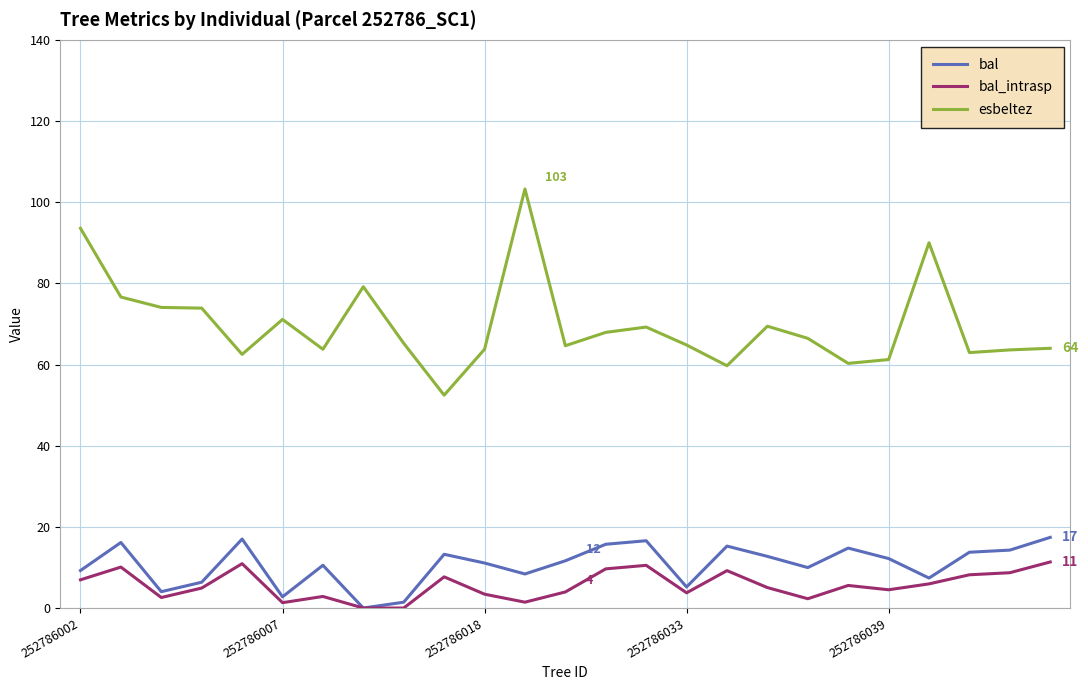

True or false: esbeltez and bal_intrasp cross at least once.

False